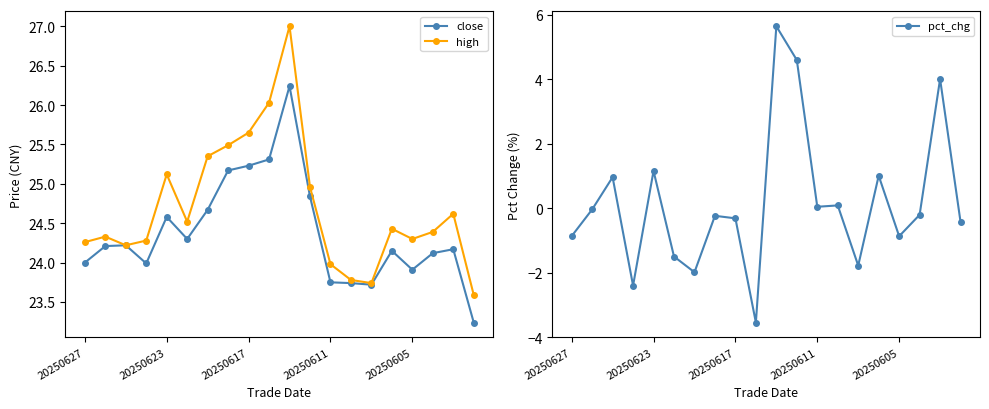

What are all the series names shown in the legend?

close, high, pct_chg